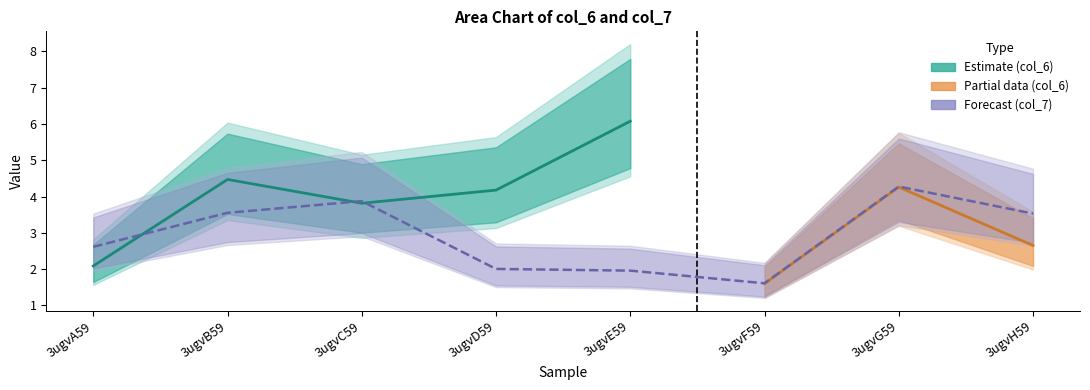

What is the difference between the values at 3ugvE59 and 3ugvA59?

0.7